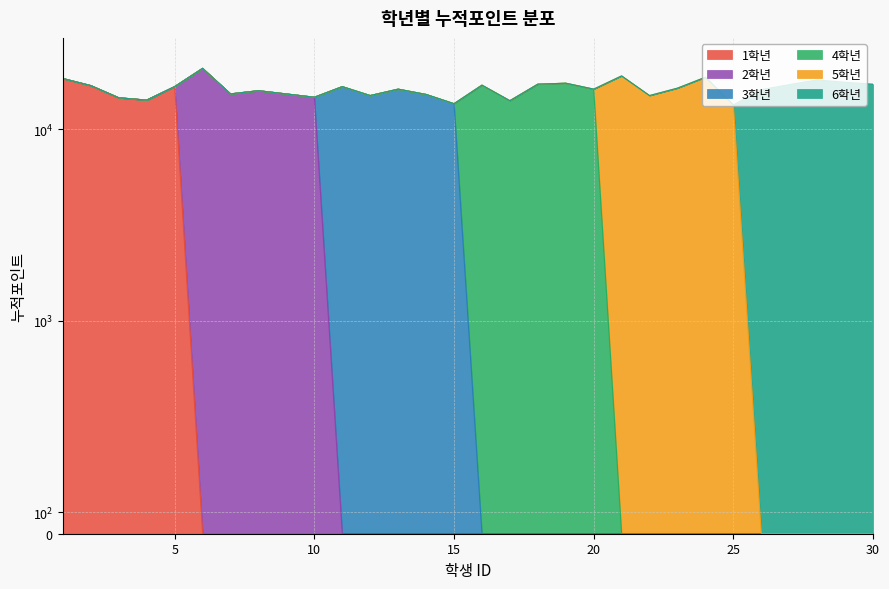

What is the maximum value for 6학년?

18100